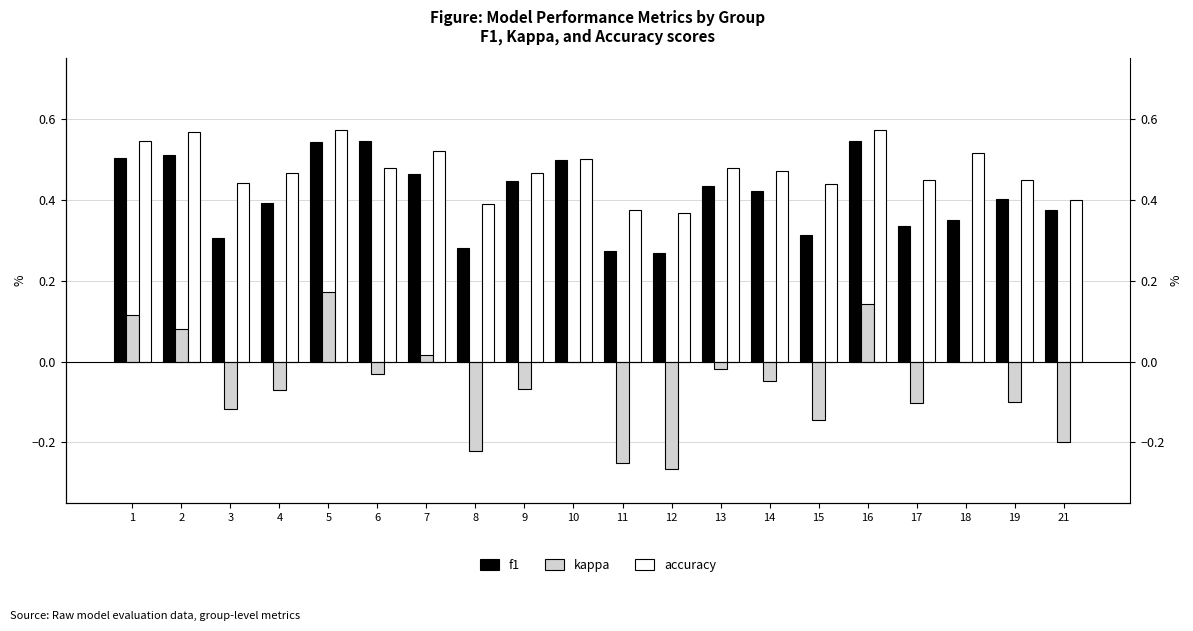

At which label is f1 closest to 0?

12